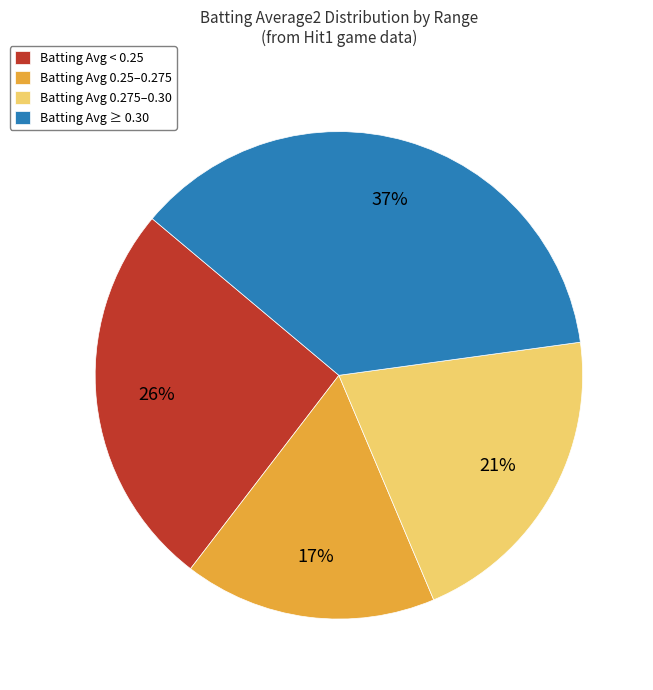

Which category has the biggest portion of the pie?

Batting Avg ≥ 0.30